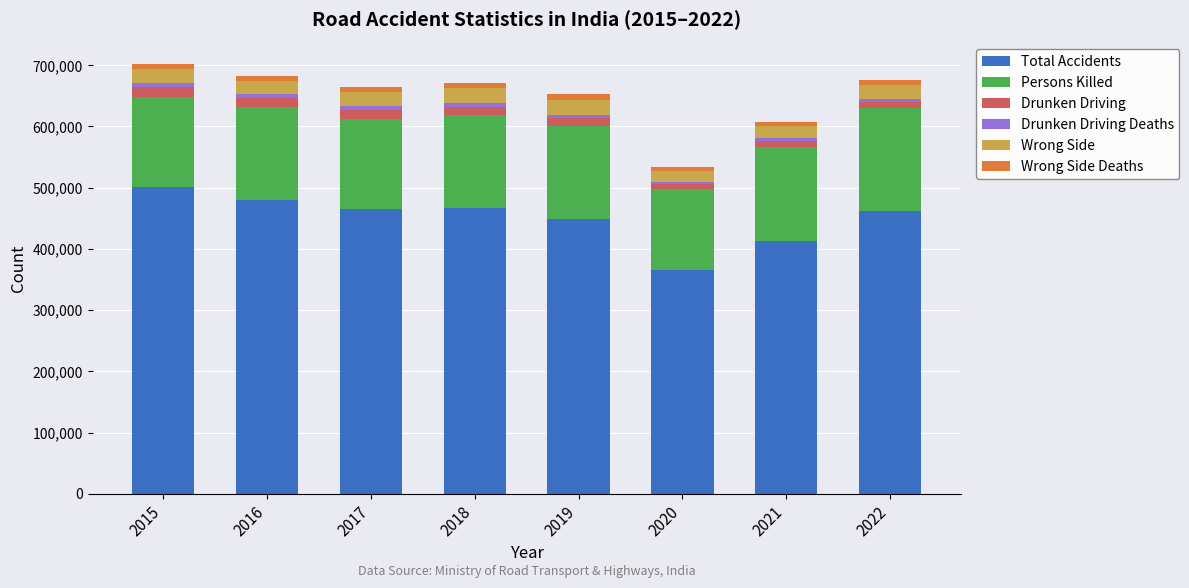

What is the difference between the maximum and second lowest values in the Total Accidents series?

88991